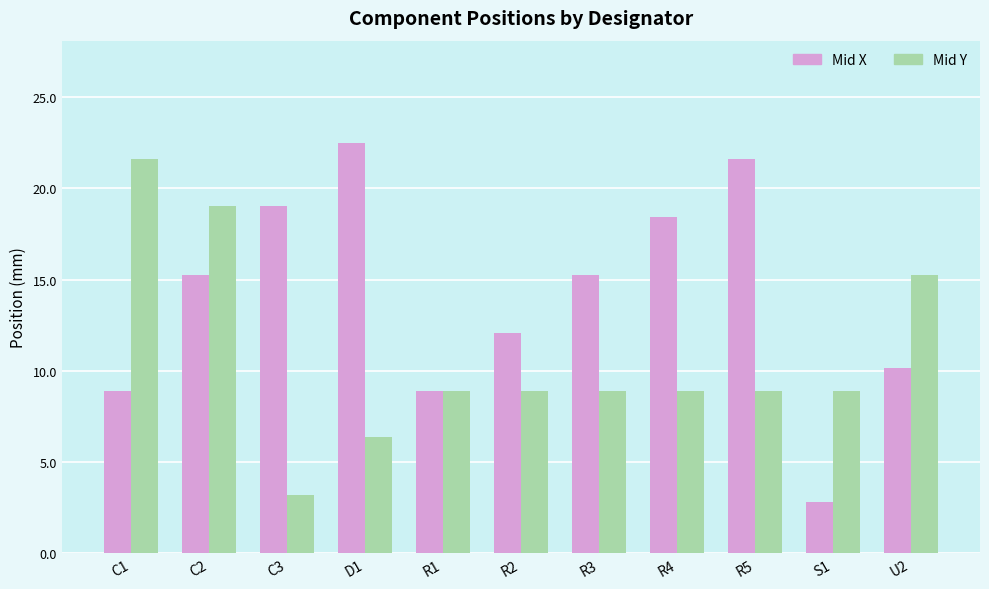

What are all the series names shown in the legend?

Mid X, Mid Y